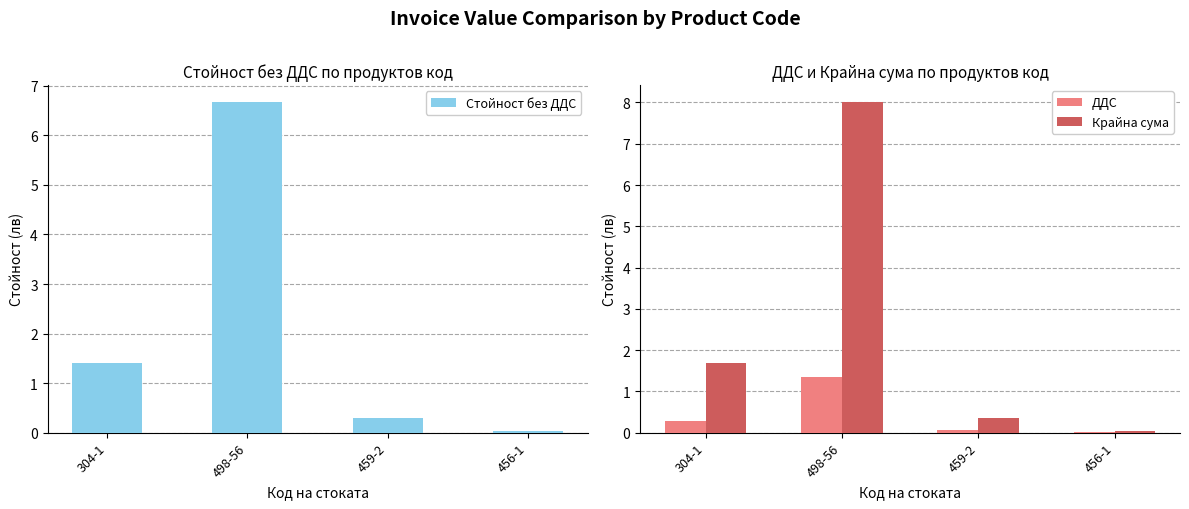

Where is ДДС nearest to the value 0?

456-1